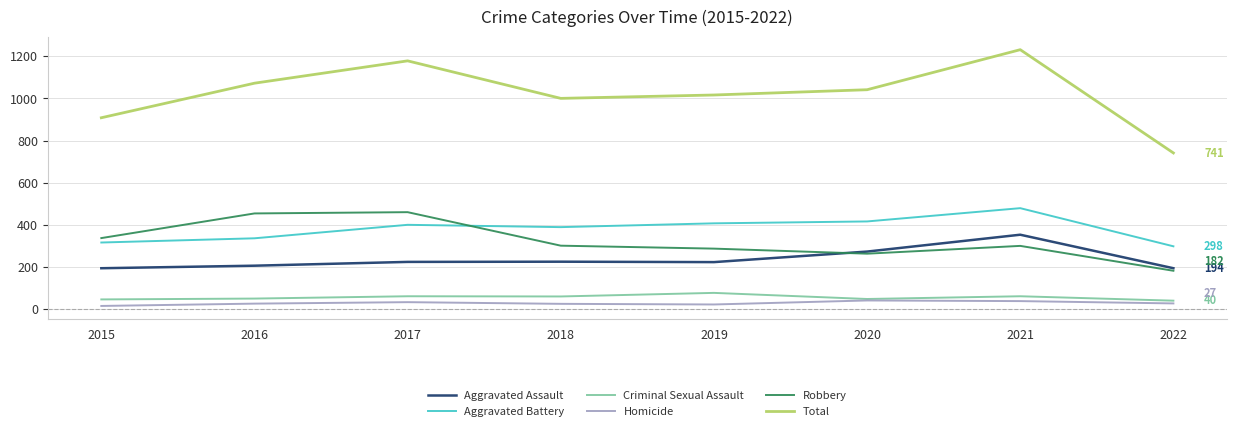

True or false: Aggravated Battery has a value of 316 at 2015.

True